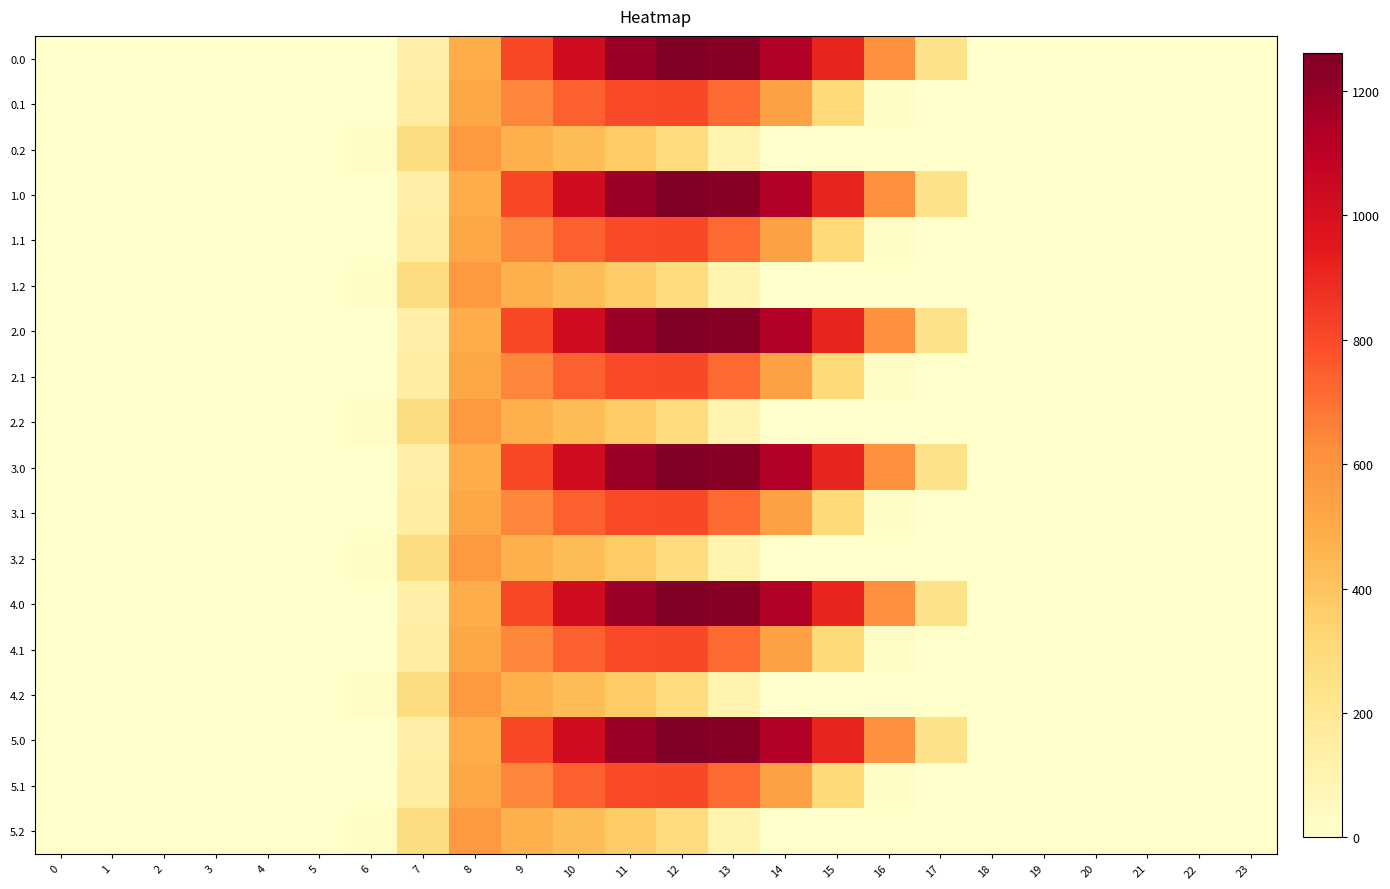

How many series are shown in this chart?

18